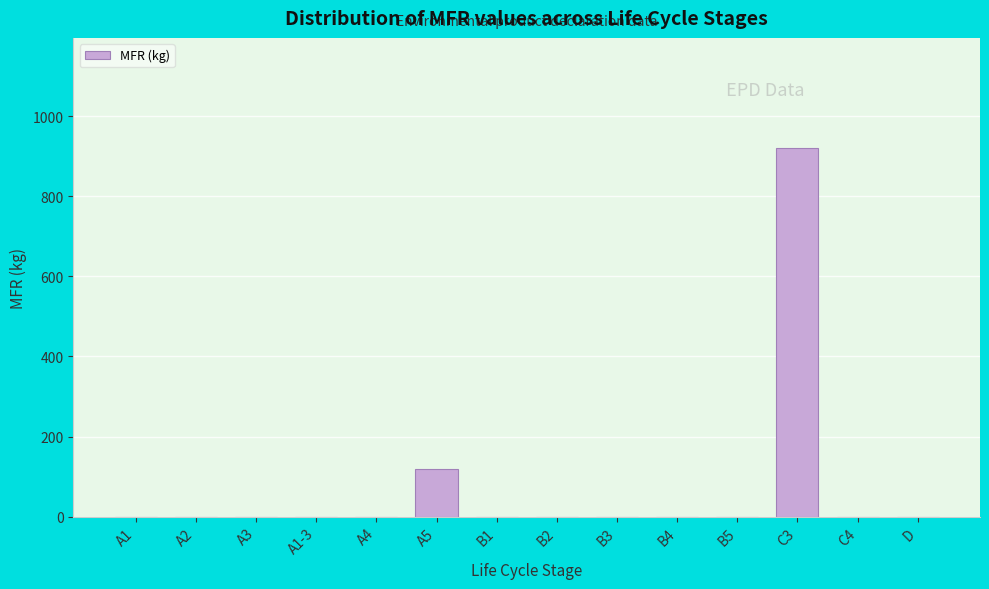

Reading left to right, extract all data points from this chart.

A1=0	A2=0	A3=0	A1-3=0	A4=0	A5=120	B1=0	B2=0	B3=0	B4=0	B5=0	C3=920	C4=0	D=0